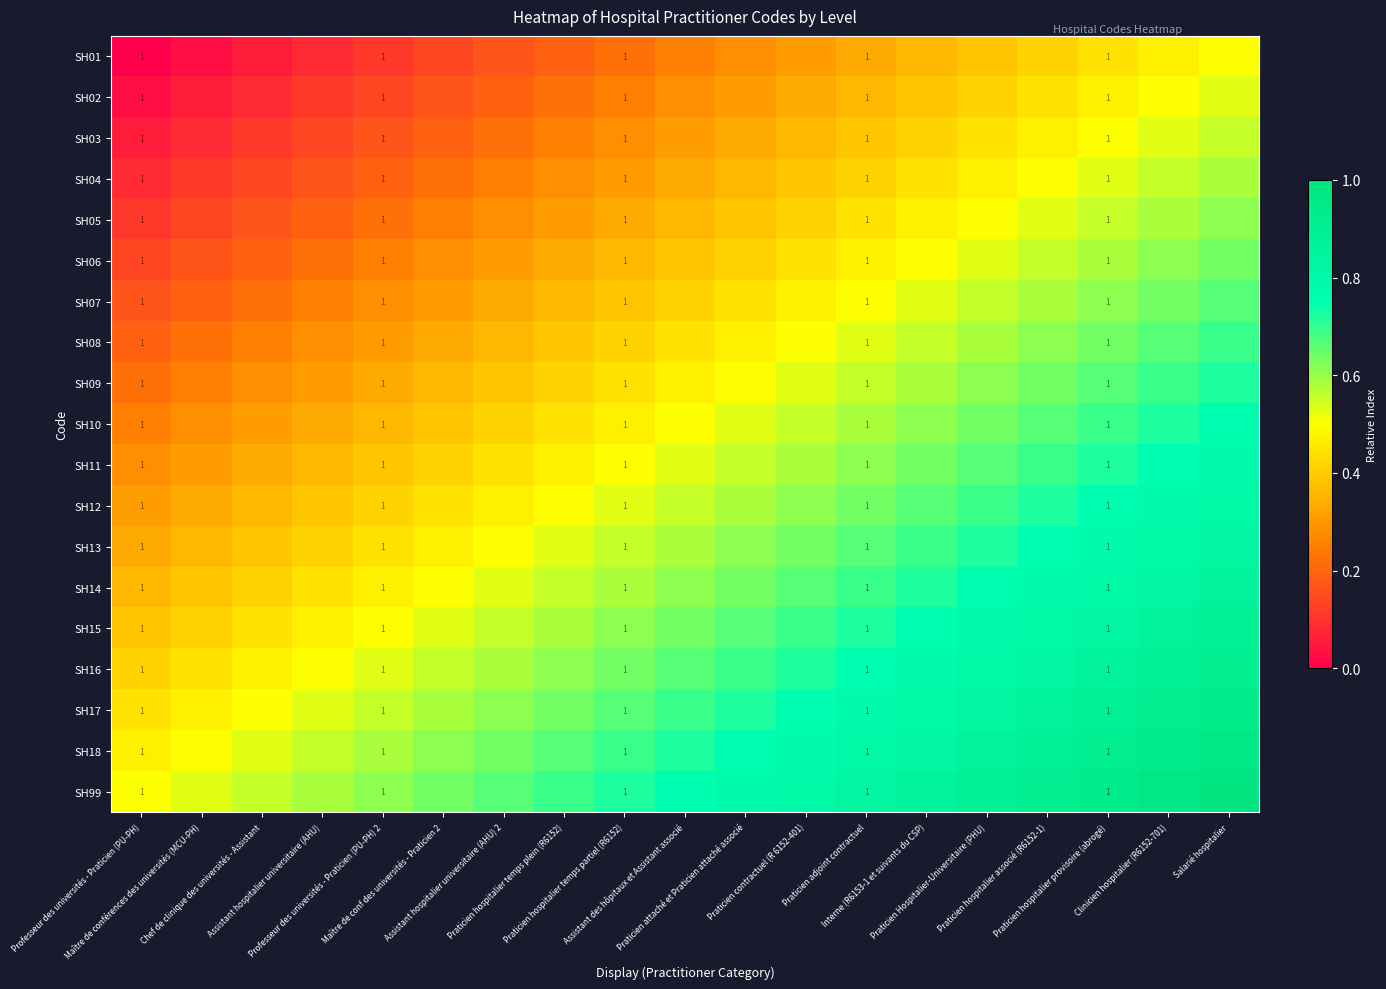

At which label does SH13 reach its peak?

Salarié hospitalier